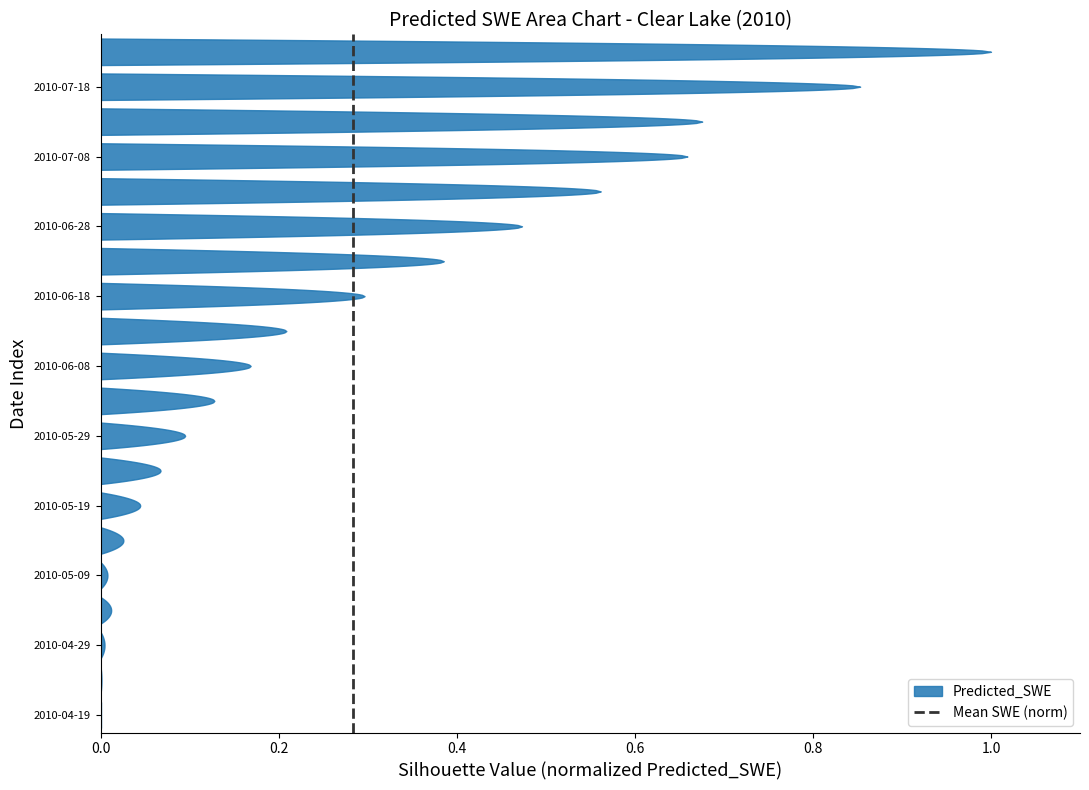

Count the values in the range 0 to 1.

2